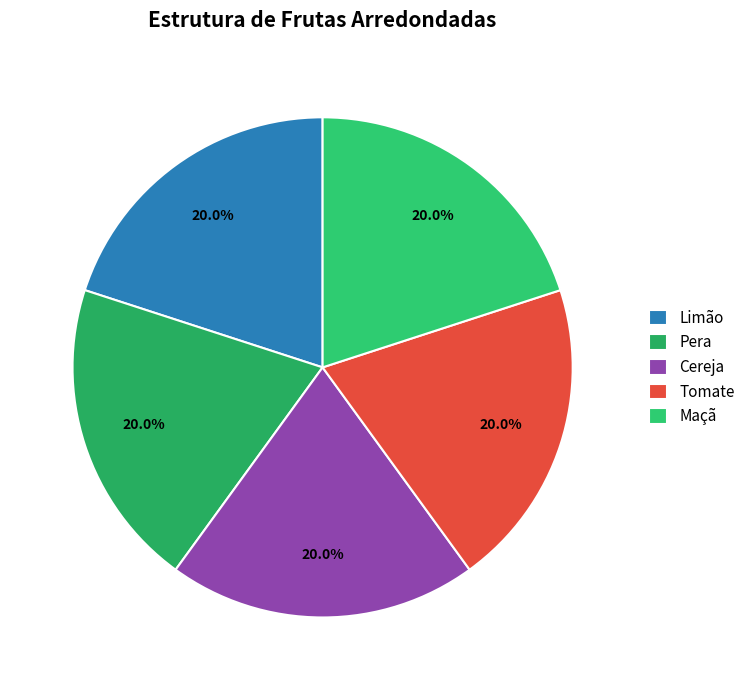

How many segments does this pie chart have?

5